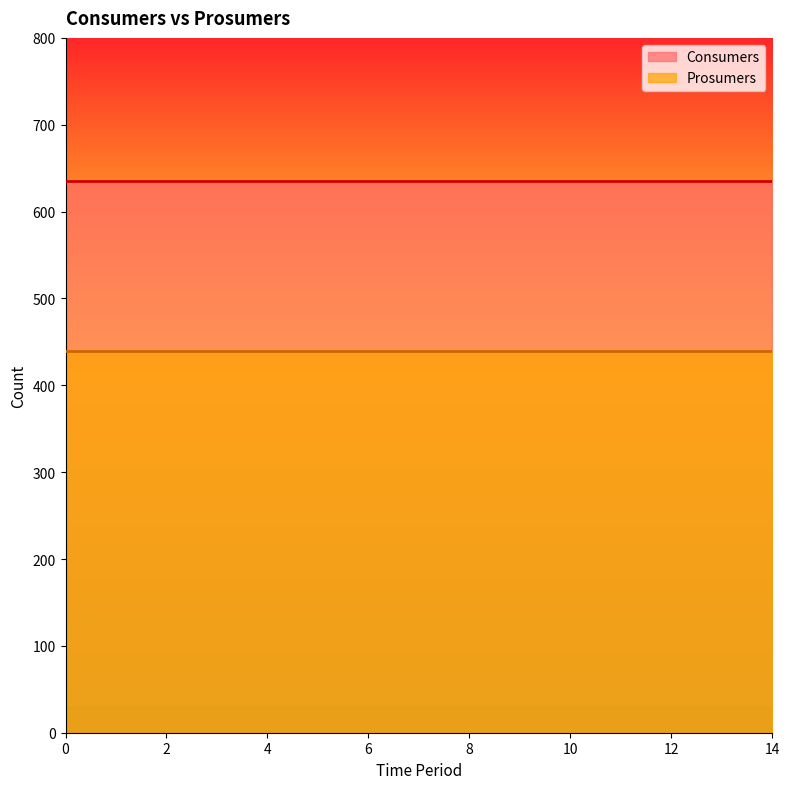

True or false: Consumers has more than 1 points higher than both neighbors.

False